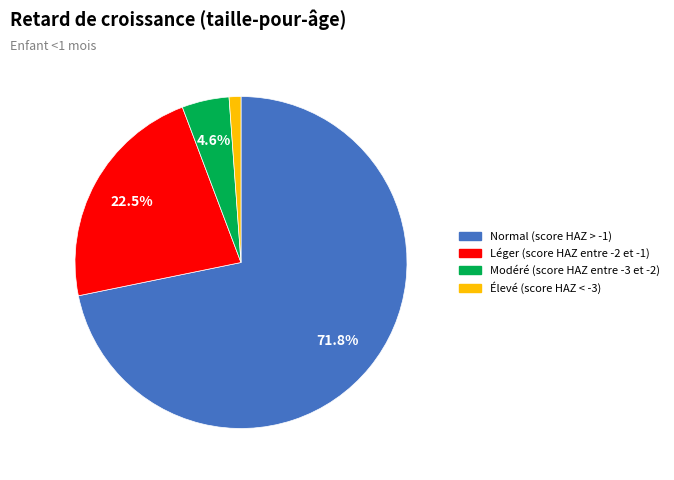

How many slices are in this pie chart?

4